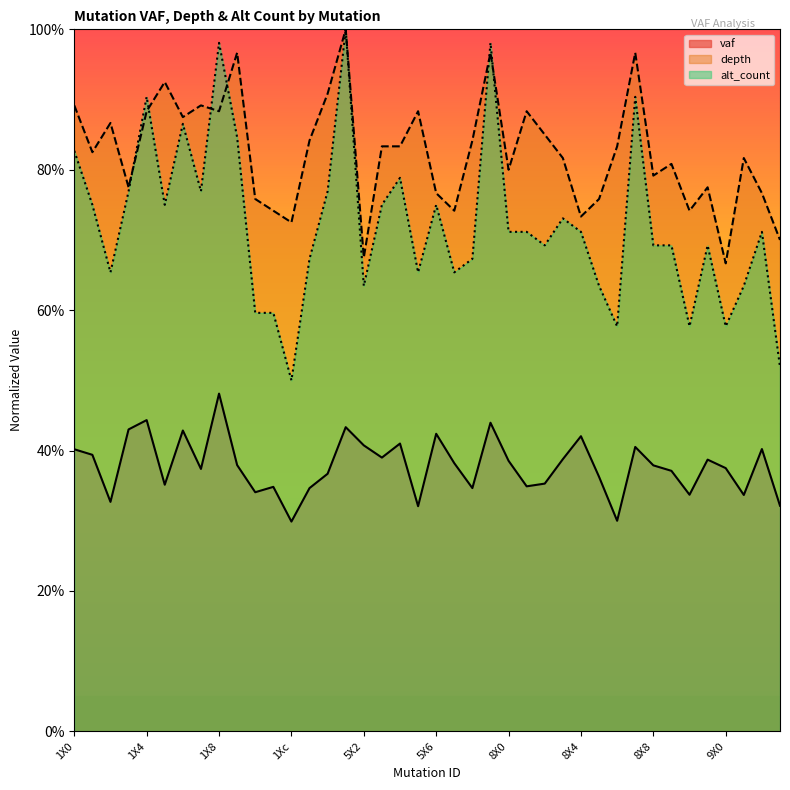

What is the minimum value shown in the chart?

0.3